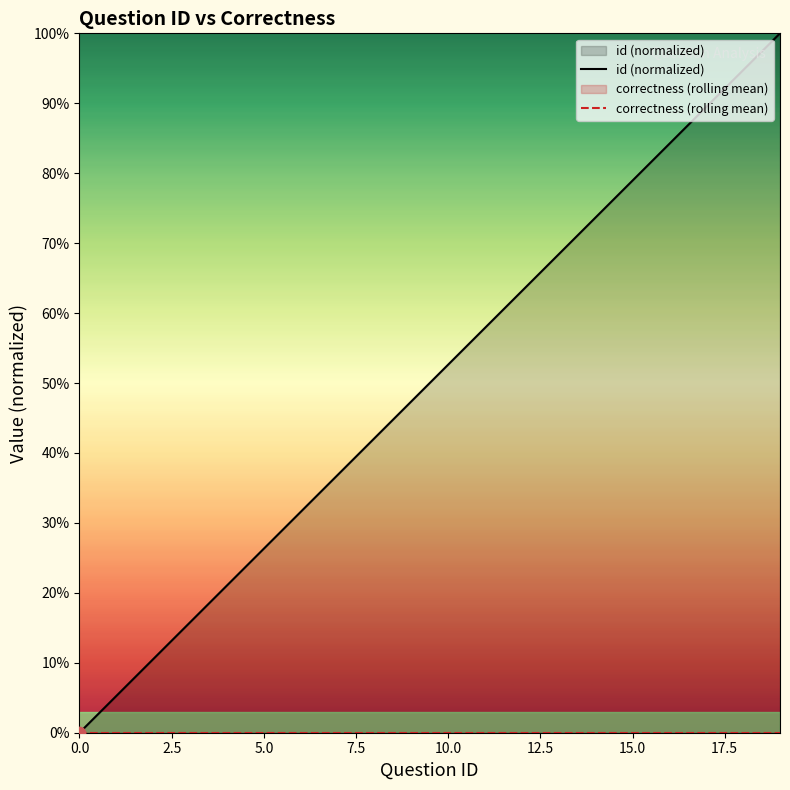

At how many categories does at least one series exceed 0?

19